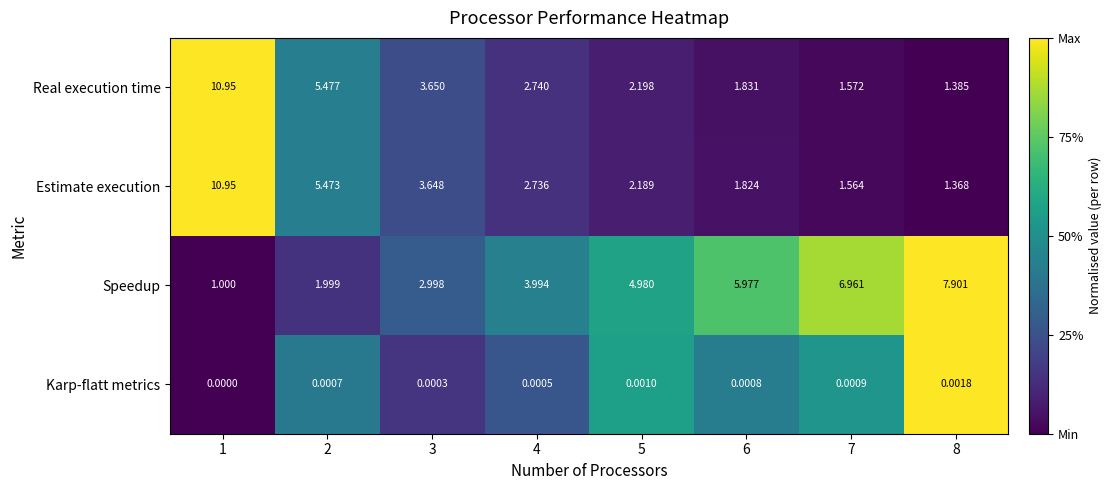

Which label corresponds to the smallest value in the chart?

1